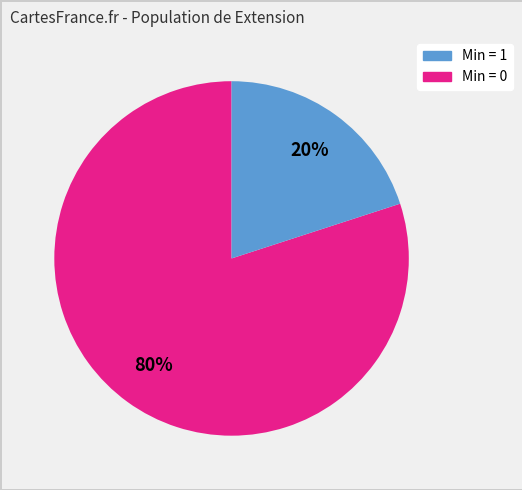

Does any single category account for the majority?

Yes